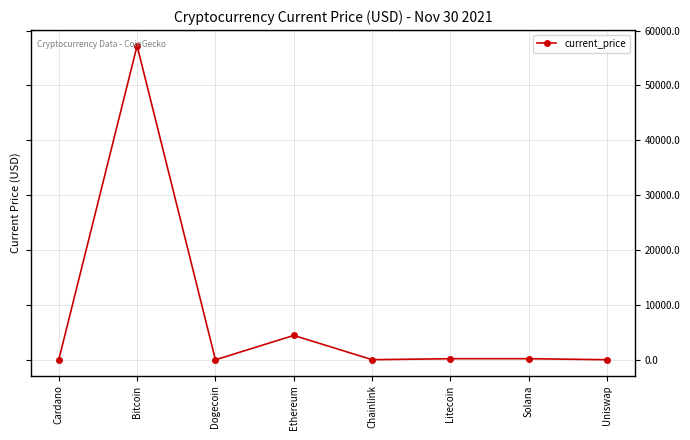

How many points are higher than both their immediate neighbors (excluding endpoints)?

3